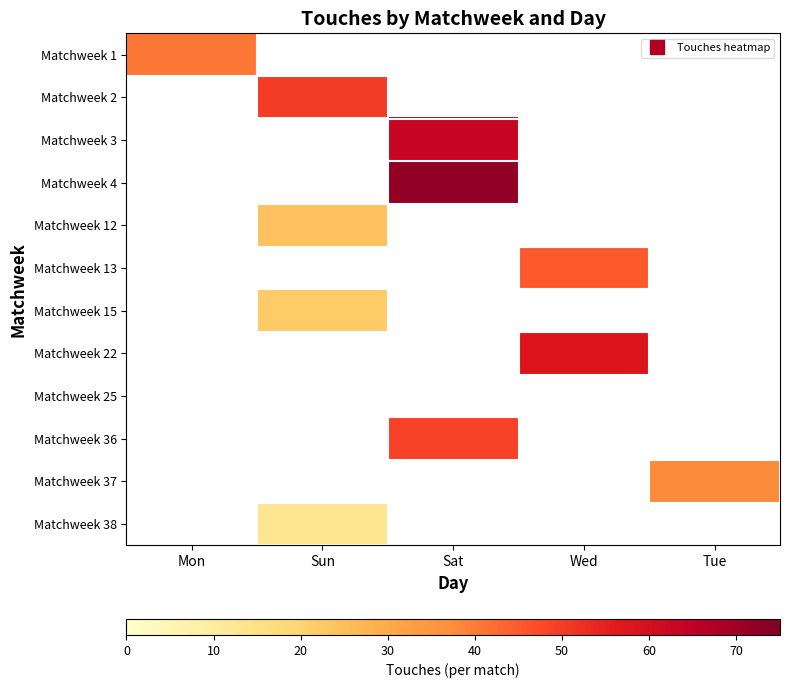

What is the greatest value displayed?

72.0